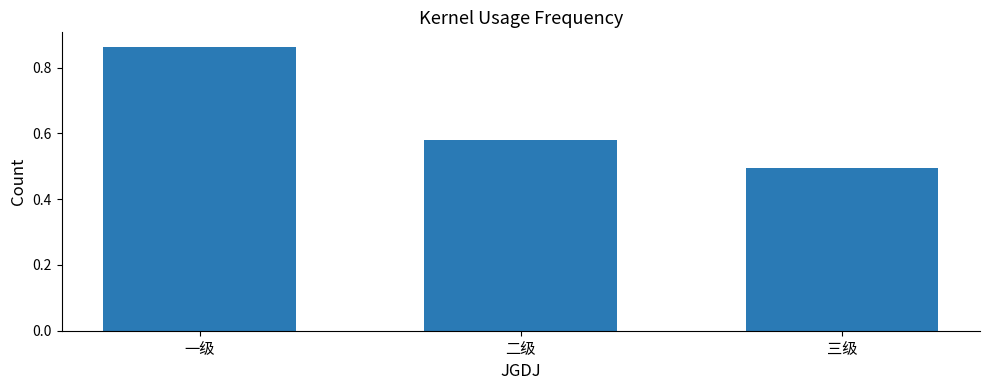

List the labels in order of value, smallest first.

三级, 二级, 一级